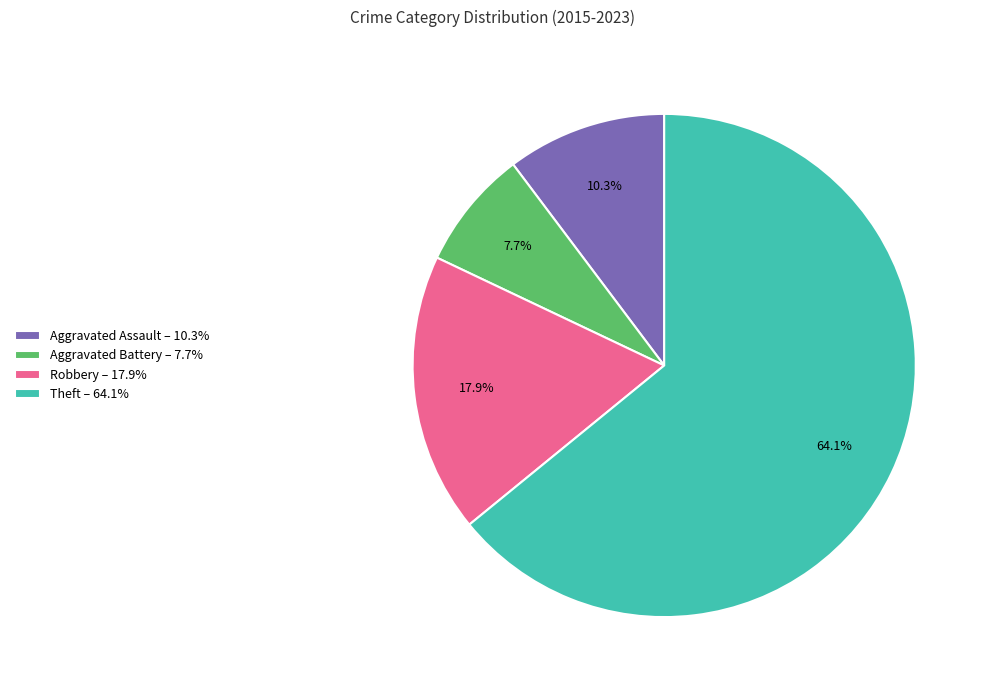

Between Aggravated Battery and Theft, which is larger?

Theft